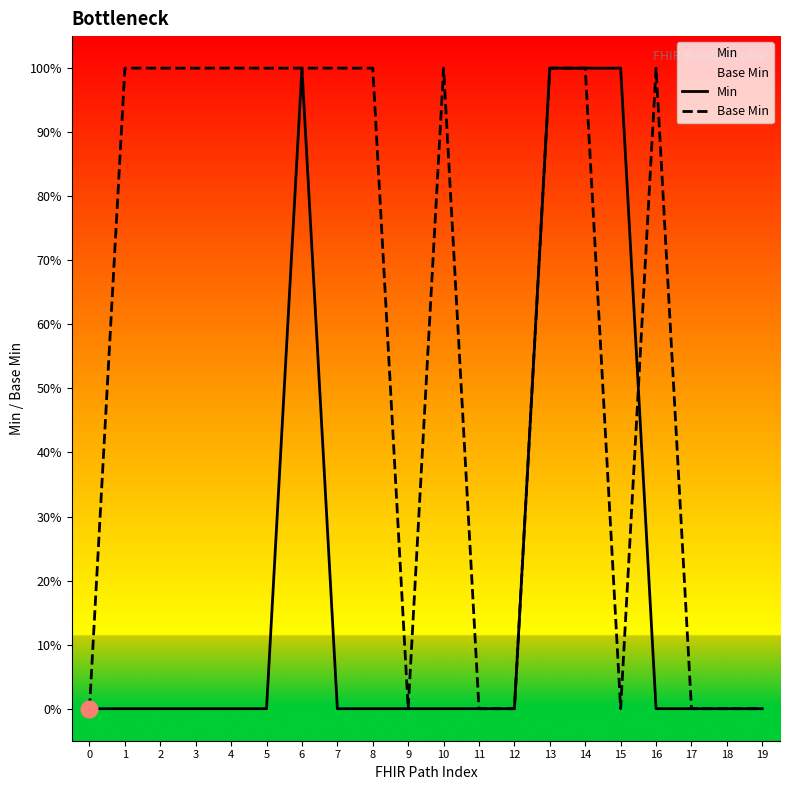

List the series in order of their overall mean, highest first.

Base Min, Min